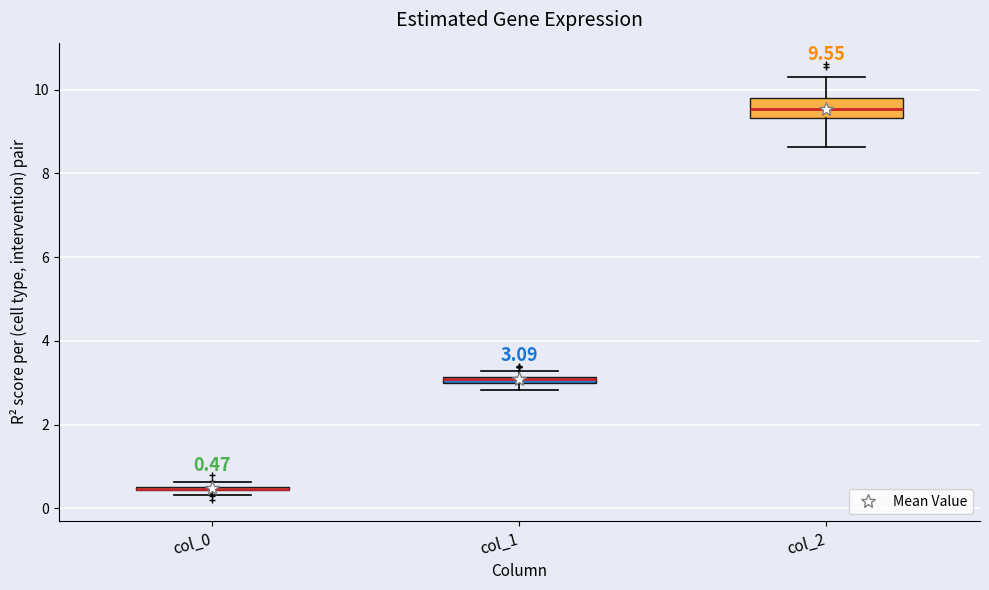

Comparing the boxes themselves (not the whiskers), which one is the tallest?

col_2